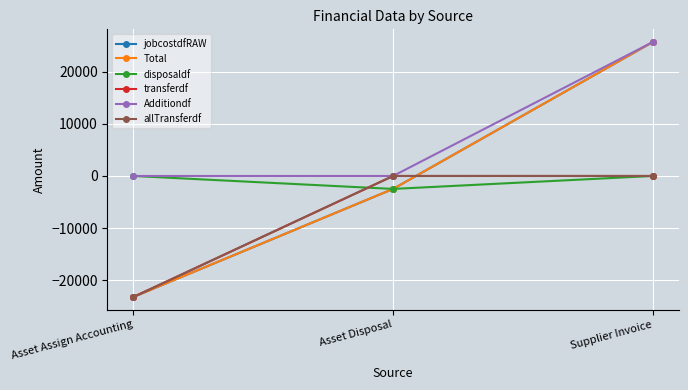

Is this an area chart (filled region under the line)?

No